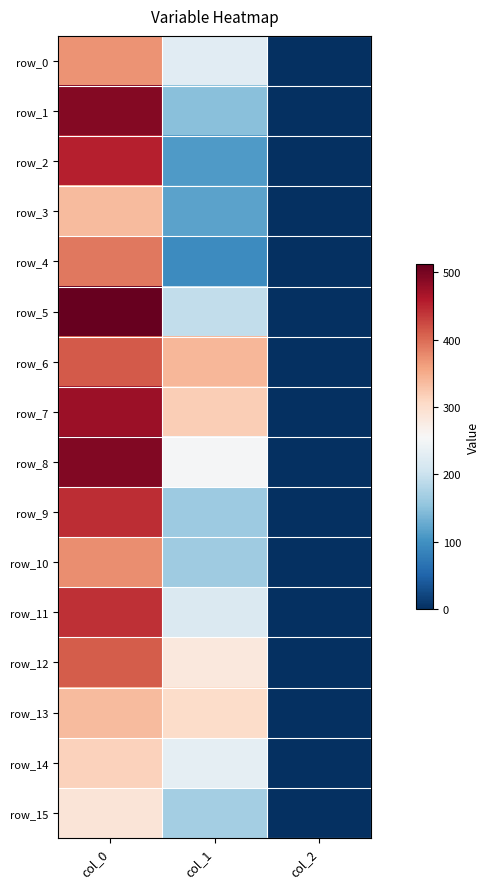

What is the difference between the highest and lowest values at col_1?

245.5